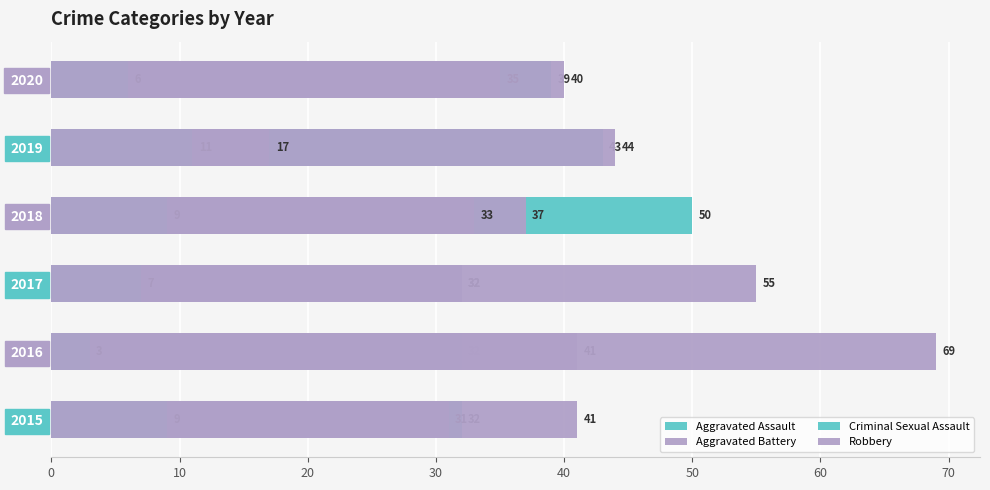

What is the total value across all series at 2018?

129